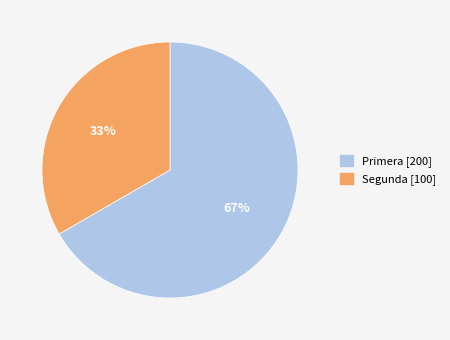

To the nearest percent, what percentage of the pie is Segunda?

33%